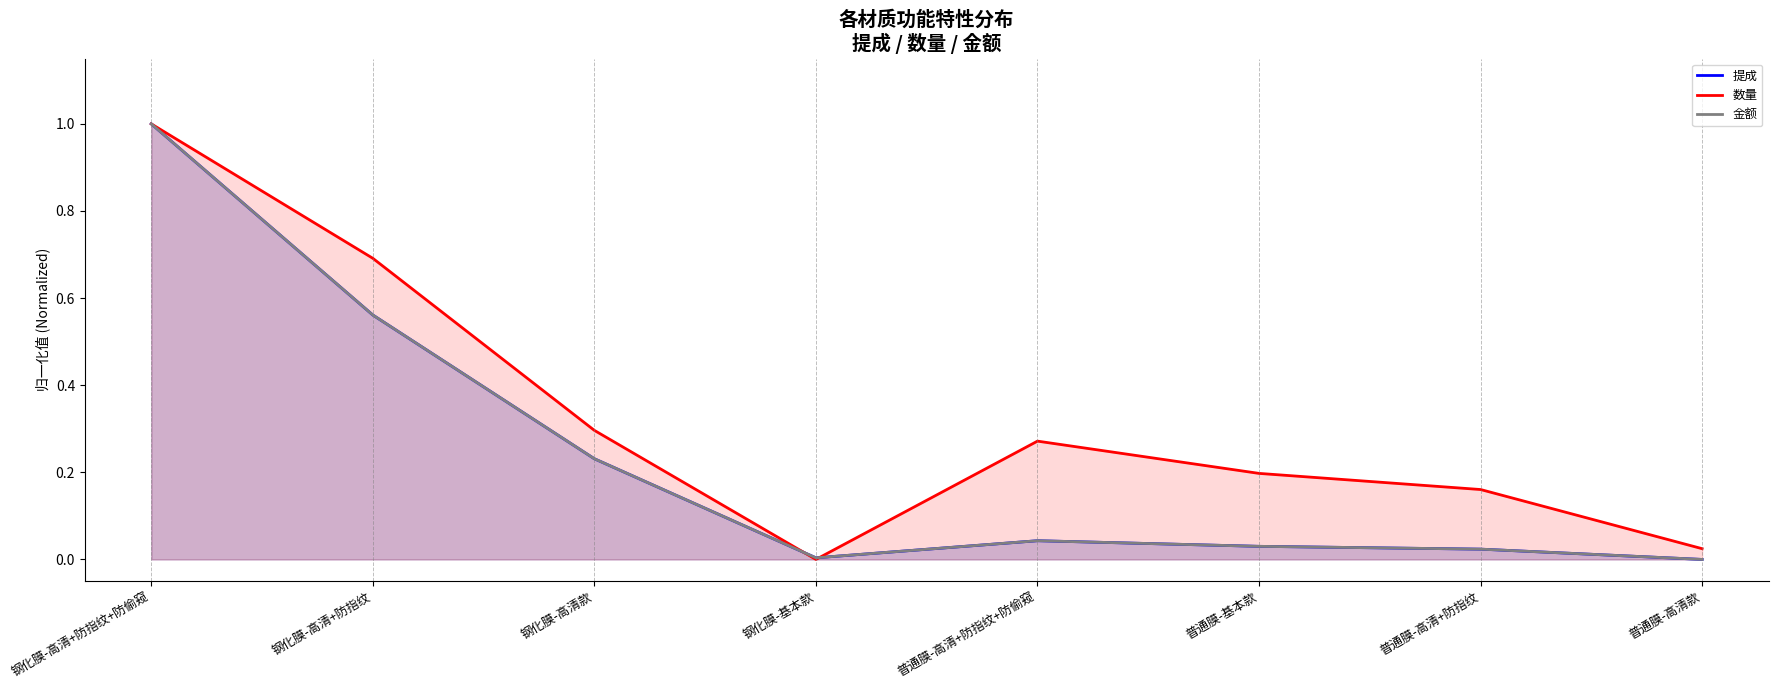

What is the difference between the second highest and minimum values in the 金额 series?

0.6